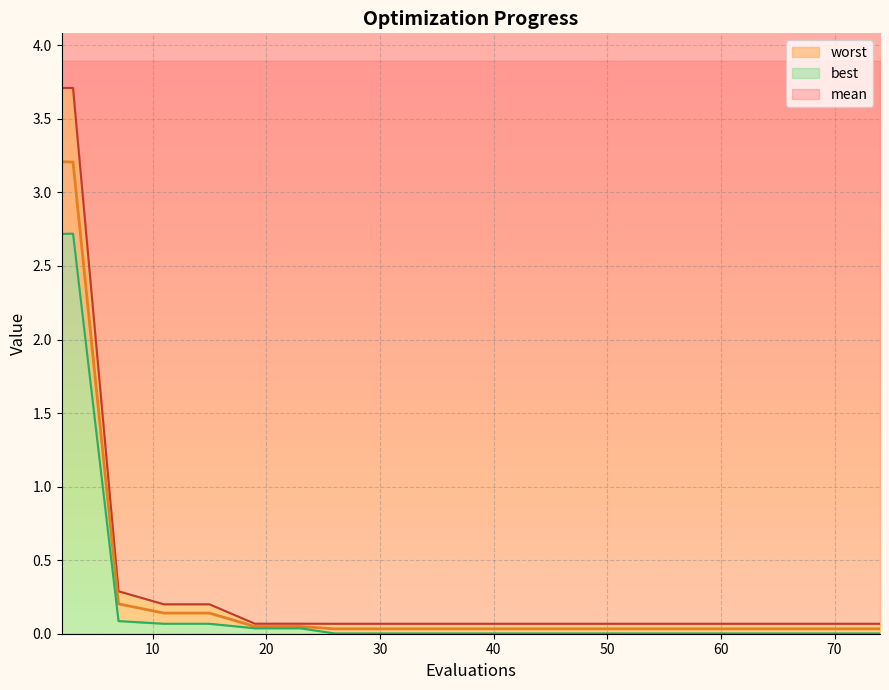

The mean series shows 0.1 at 15. True or false?

True